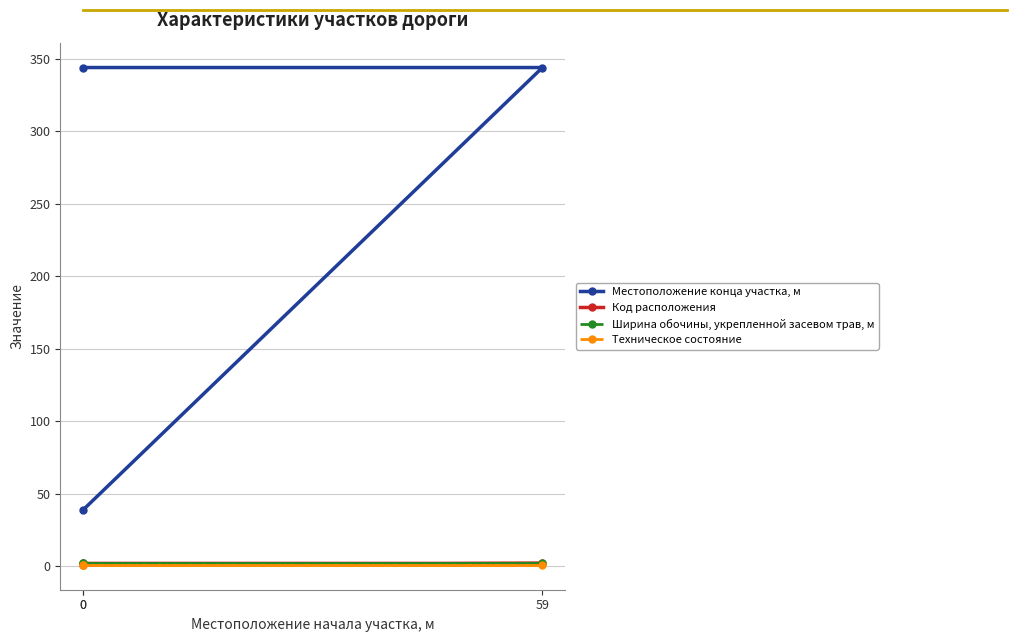

Read the Ширина обочины, укрепленной засевом трав, м value at 0.

2